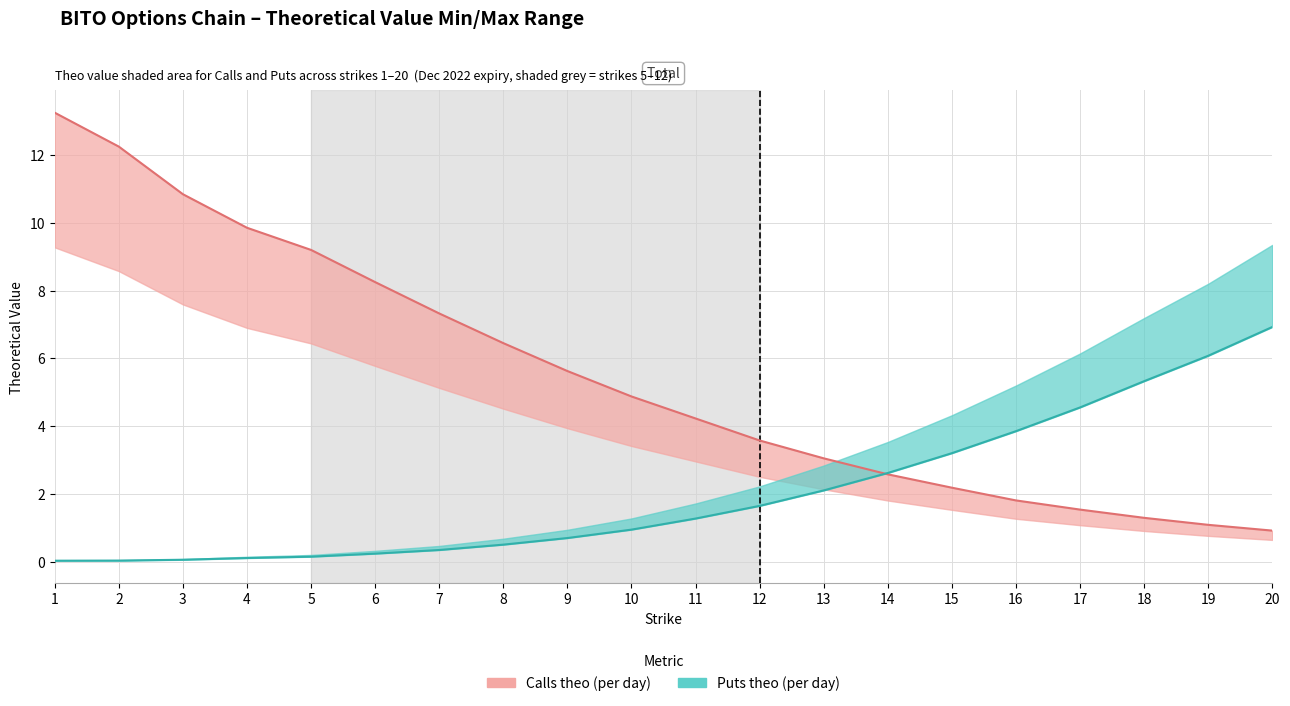

What is the highest value of the Puts theo series?

6.9